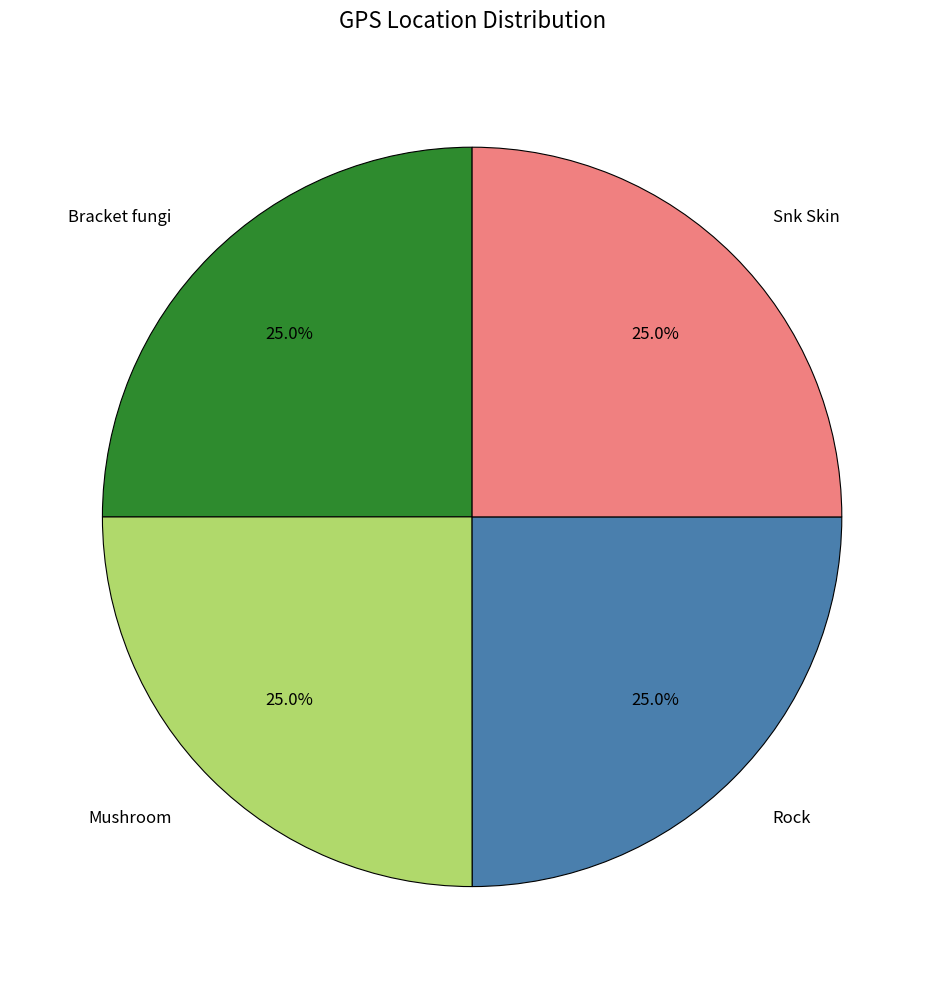

Is there any slice that represents more than half of the pie?

No